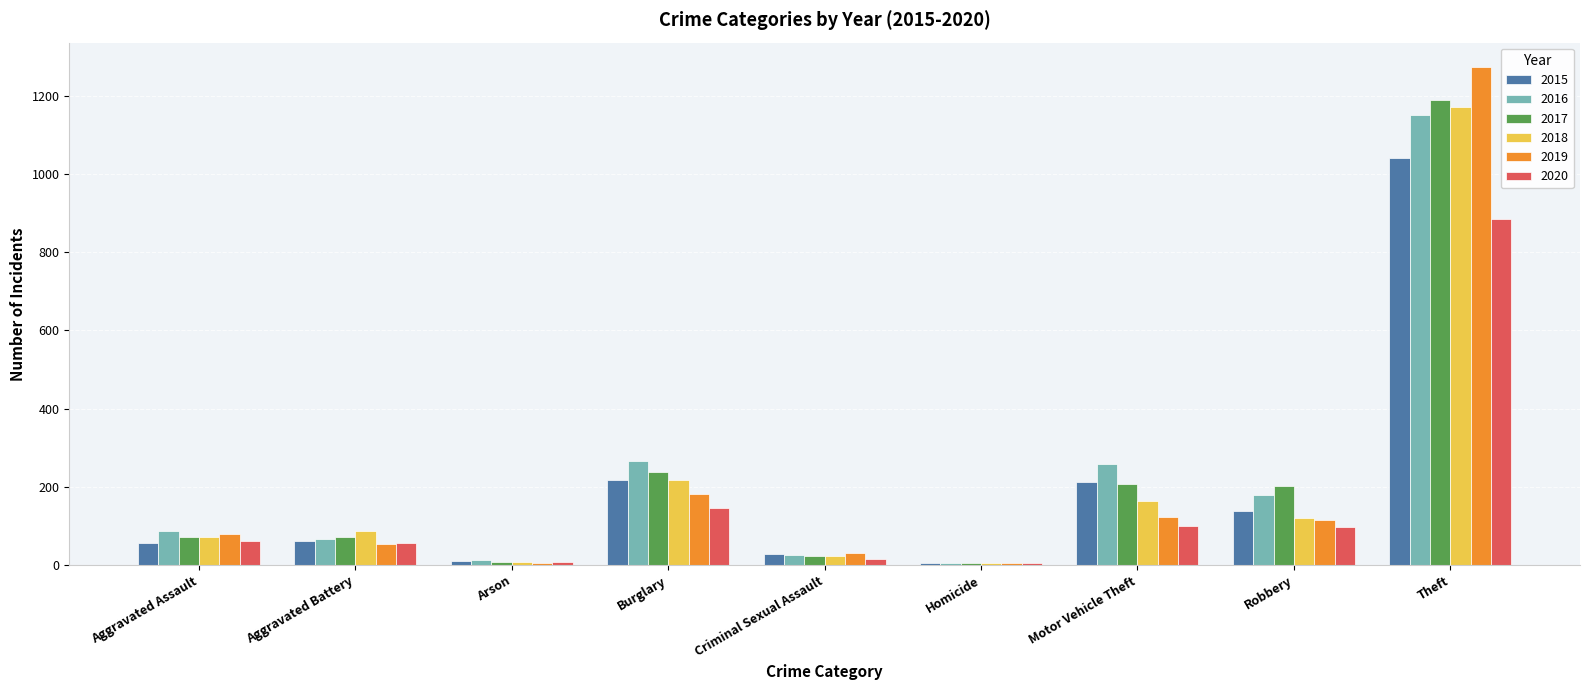

The 2018 series shows 72 at Aggravated Assault. True or false?

True